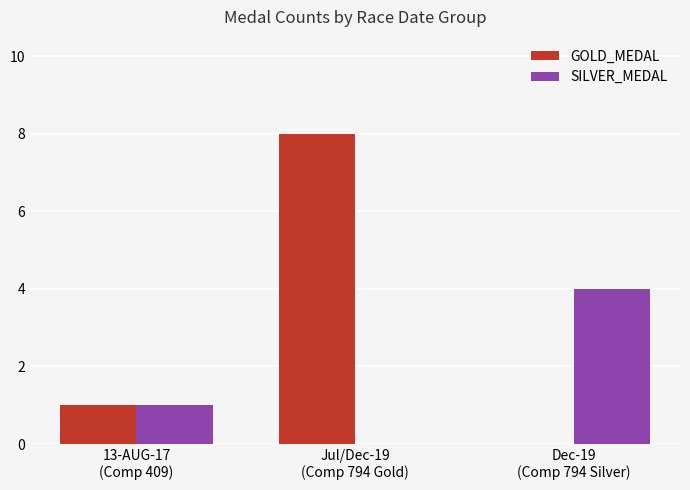

Which category has the highest value across all series?

Jul/Dec-19
(Comp 794 Gold)